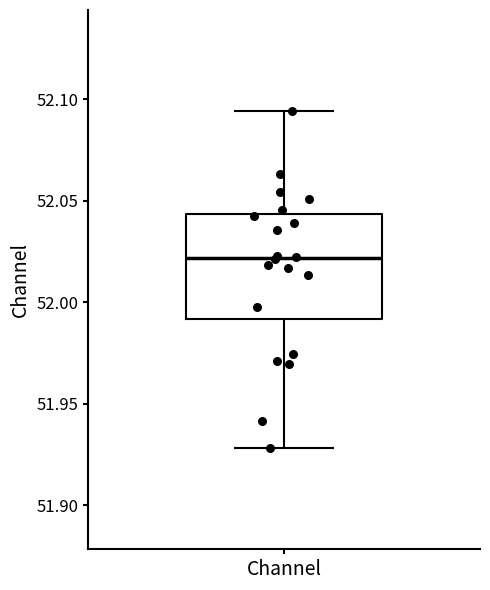

Where is the lower edge of the box for Channel on the y-axis? The values are not printed on the chart, so give them approximately, as read against the axis.

51.990